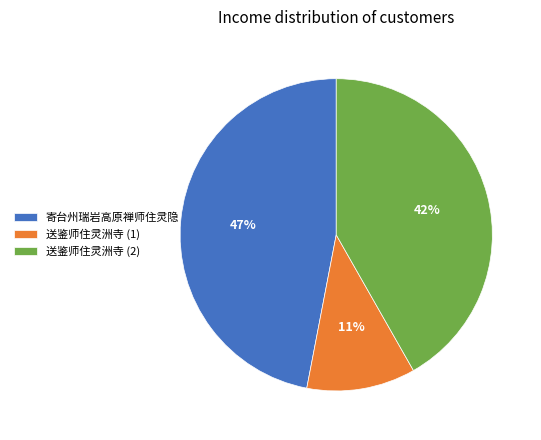

How many slices are in this pie chart?

3